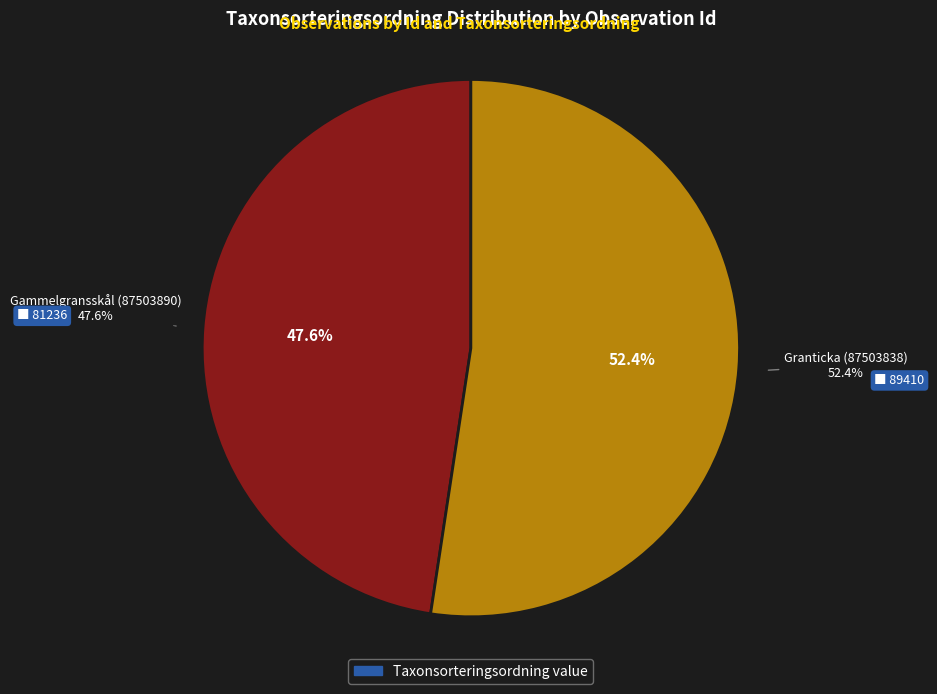

What is the smallest slice in the pie chart?

Gammelgransskål (87503890)